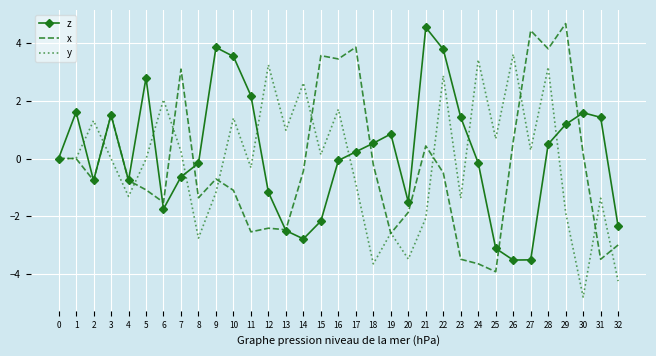

What is the total value across all series at 4?

-2.8